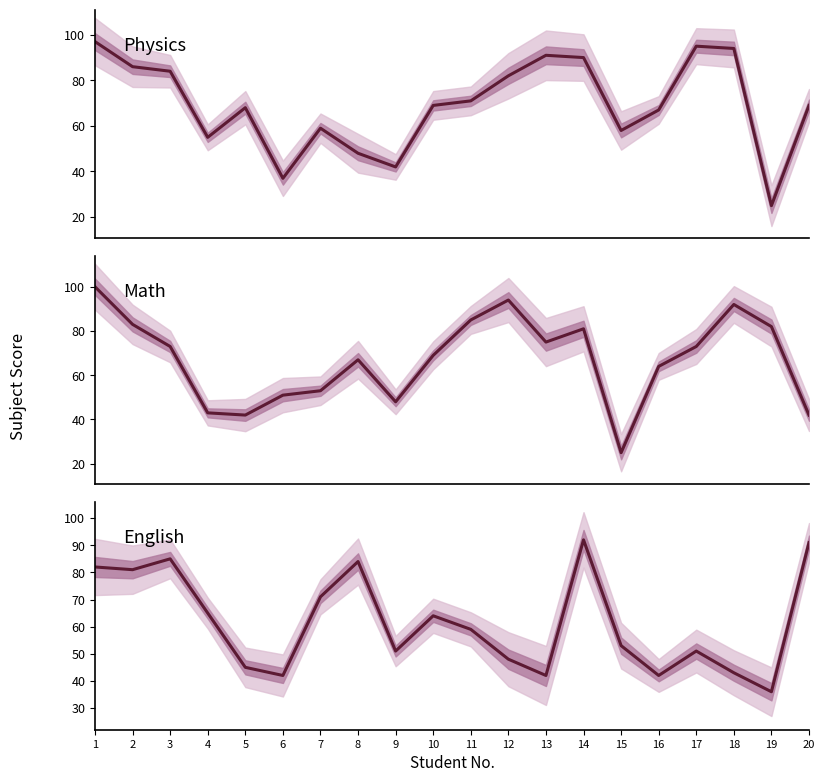

Does the chart have visible grid lines?

No